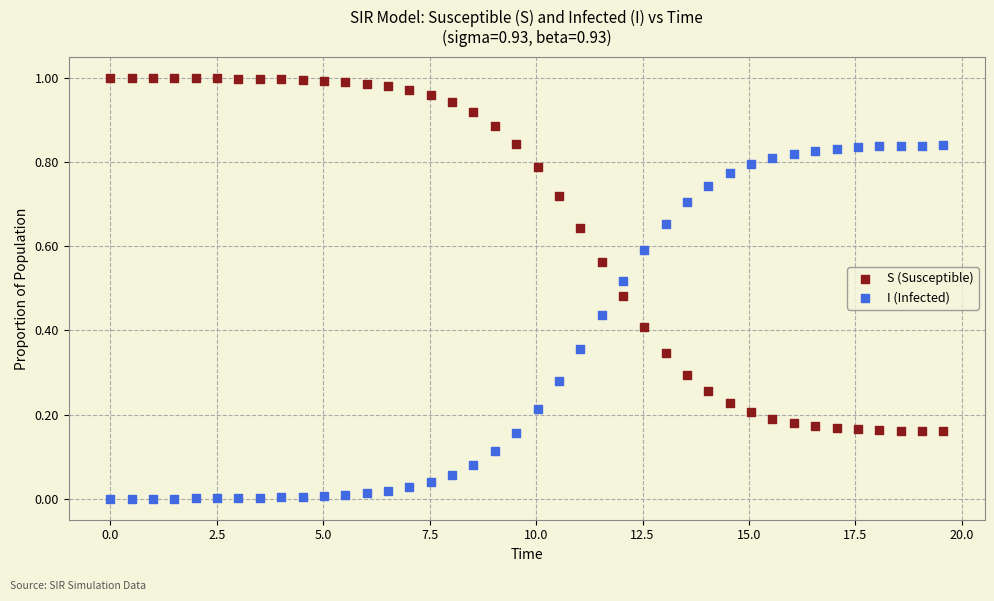

Which series contains the lowest Y value?

I (Infected)